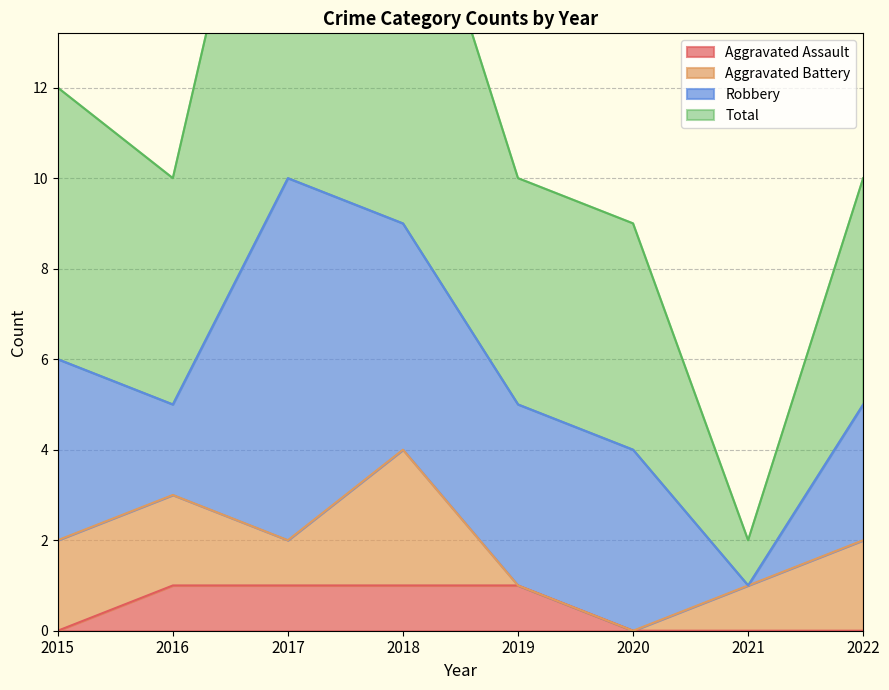

The Total series shows 7 at 2015. True or false?

False